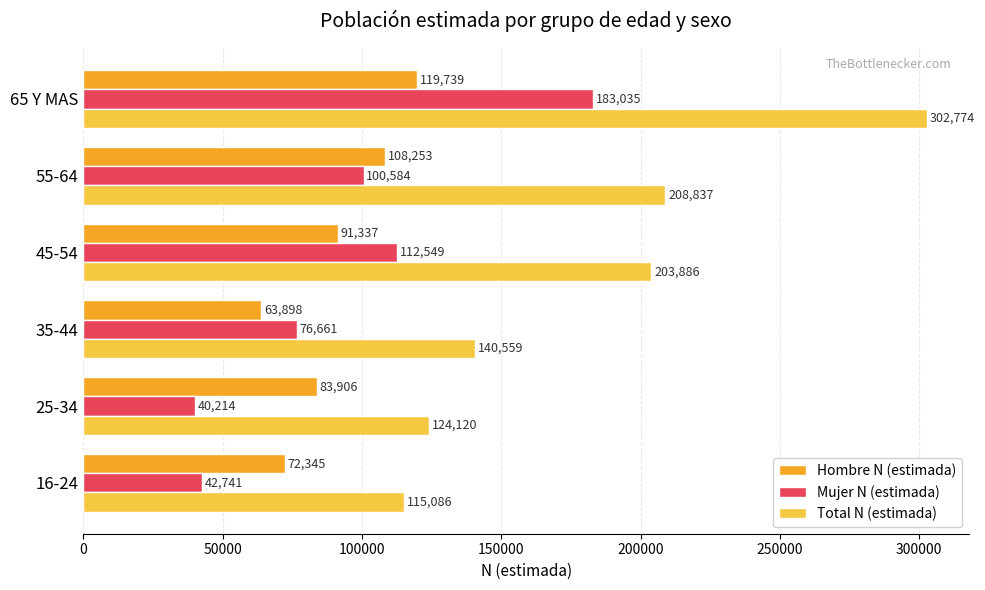

What is the difference between the highest and lowest values at 25-34?

83906